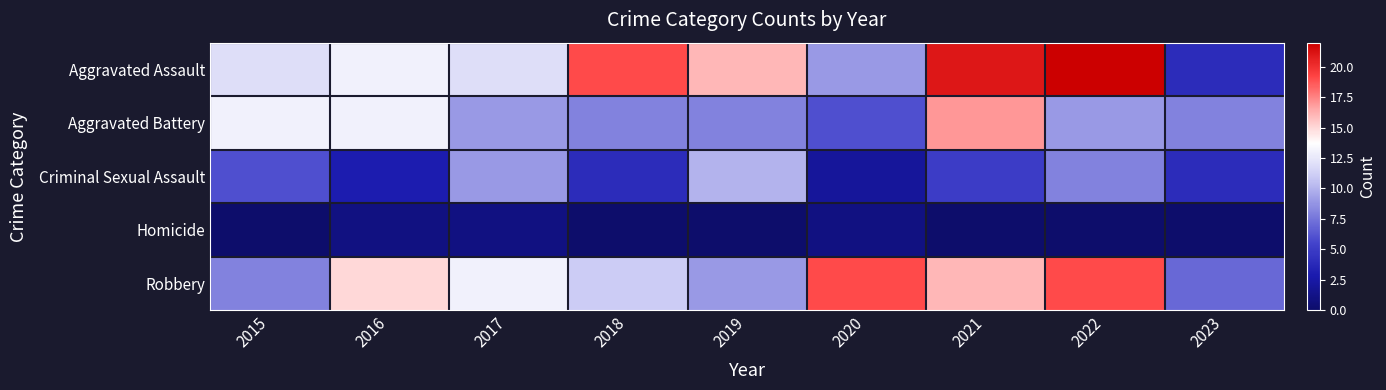

At which category is the sum across all series the highest?

2021